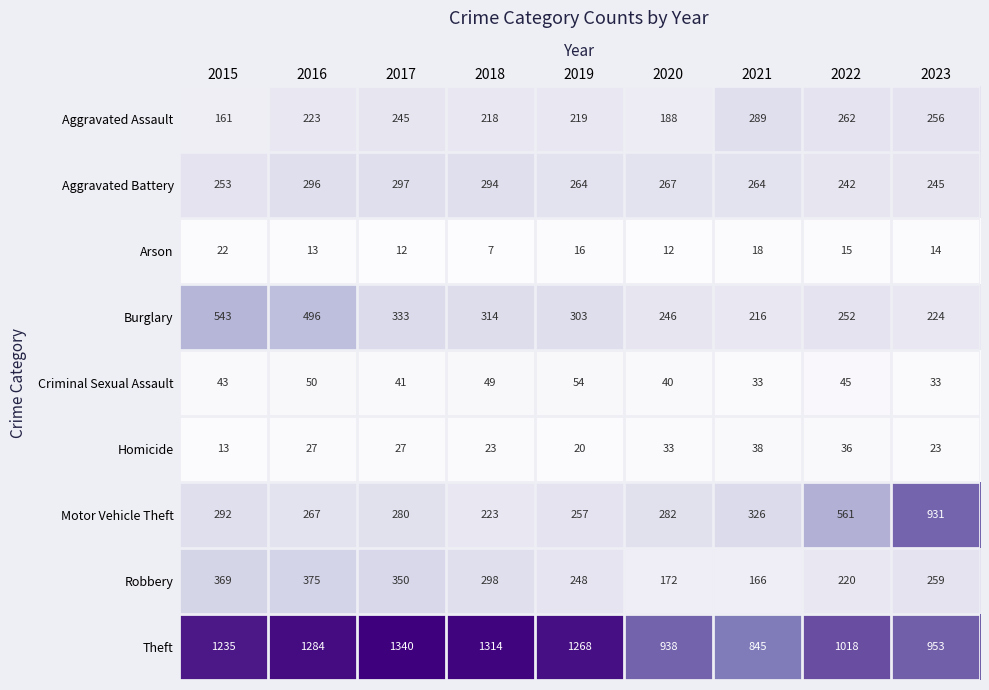

At which label is Arson closest to 14?

2023